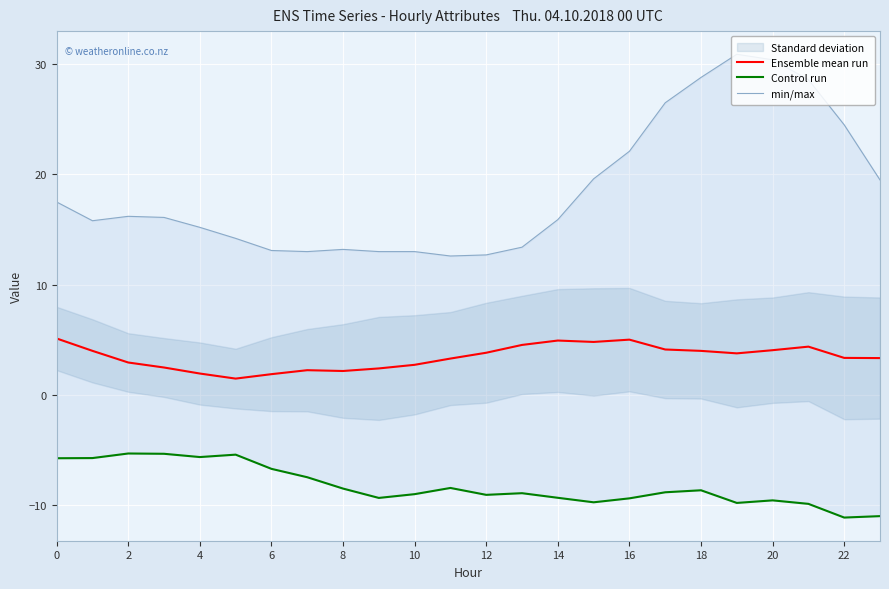

Which series has the widest spread of values?

min/max